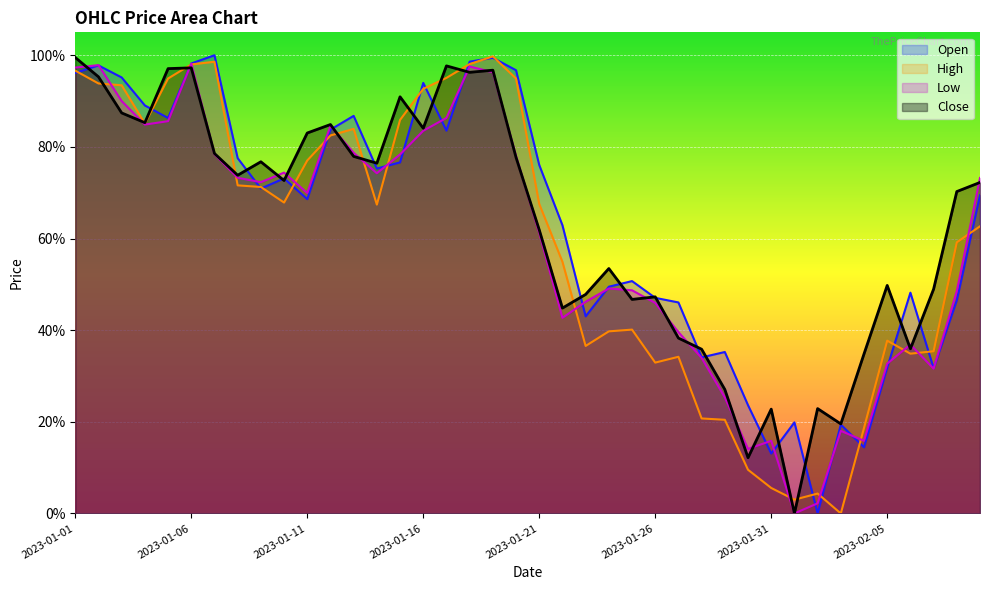

Between 2023-01-23 and 2023-01-28, which series saw the biggest shift?

High